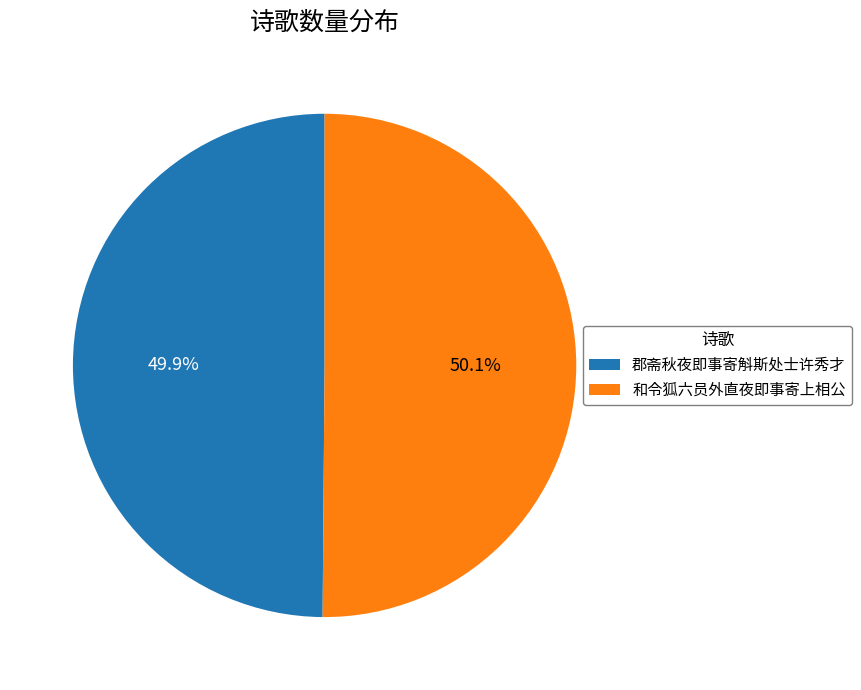

Is there a majority slice in this chart?

Yes